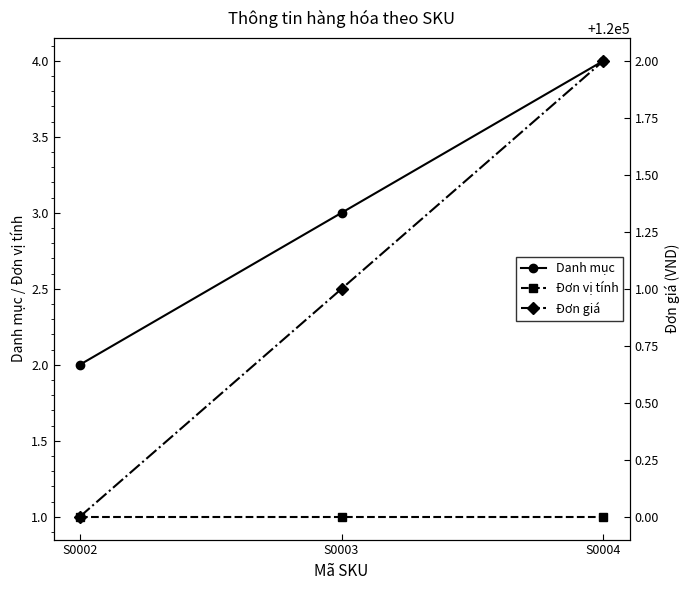

List the series in order of their peak value, highest first.

Đơn giá, Danh mục, Đơn vị tính